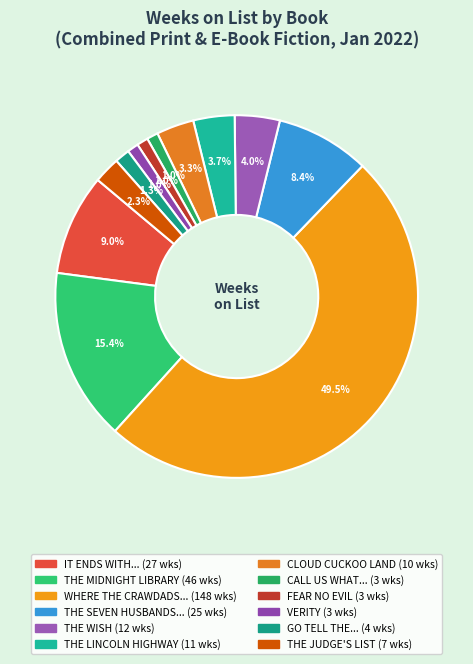

How many slices are in this pie chart?

12